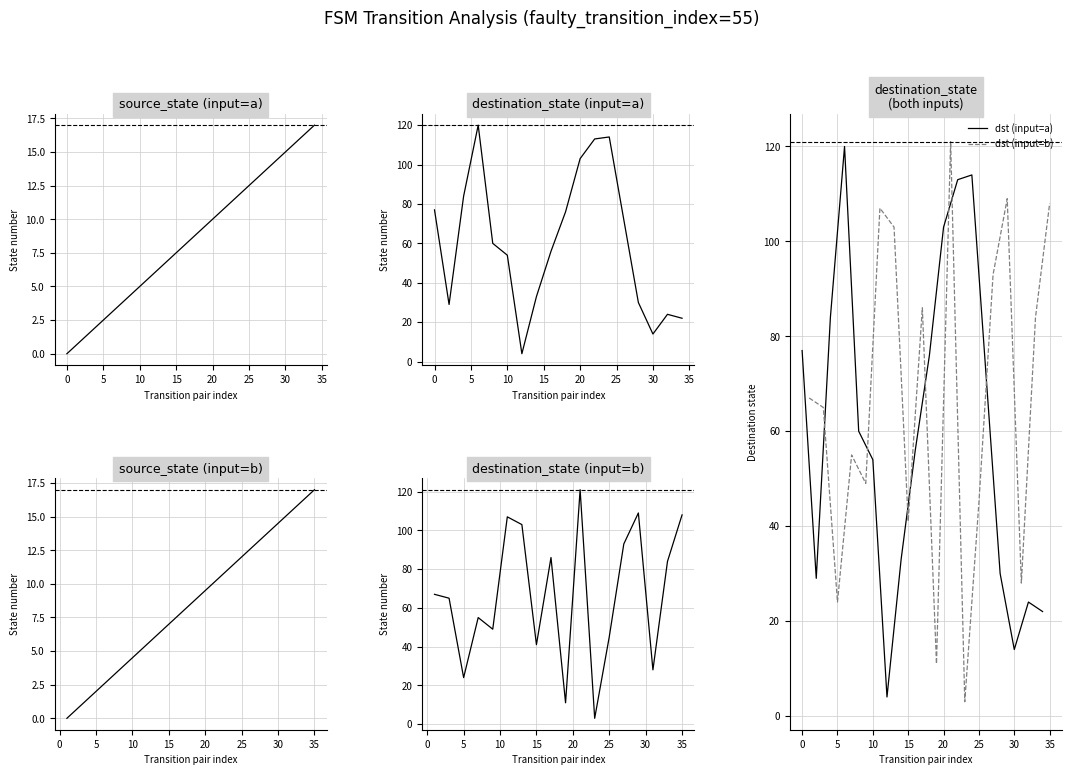

The dst (input=a) series shows 54 at 10. True or false?

True